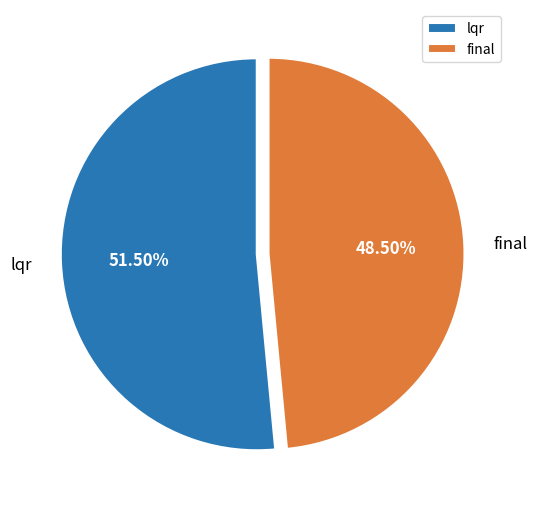

What portion of the pie excludes lqr?

48.5%